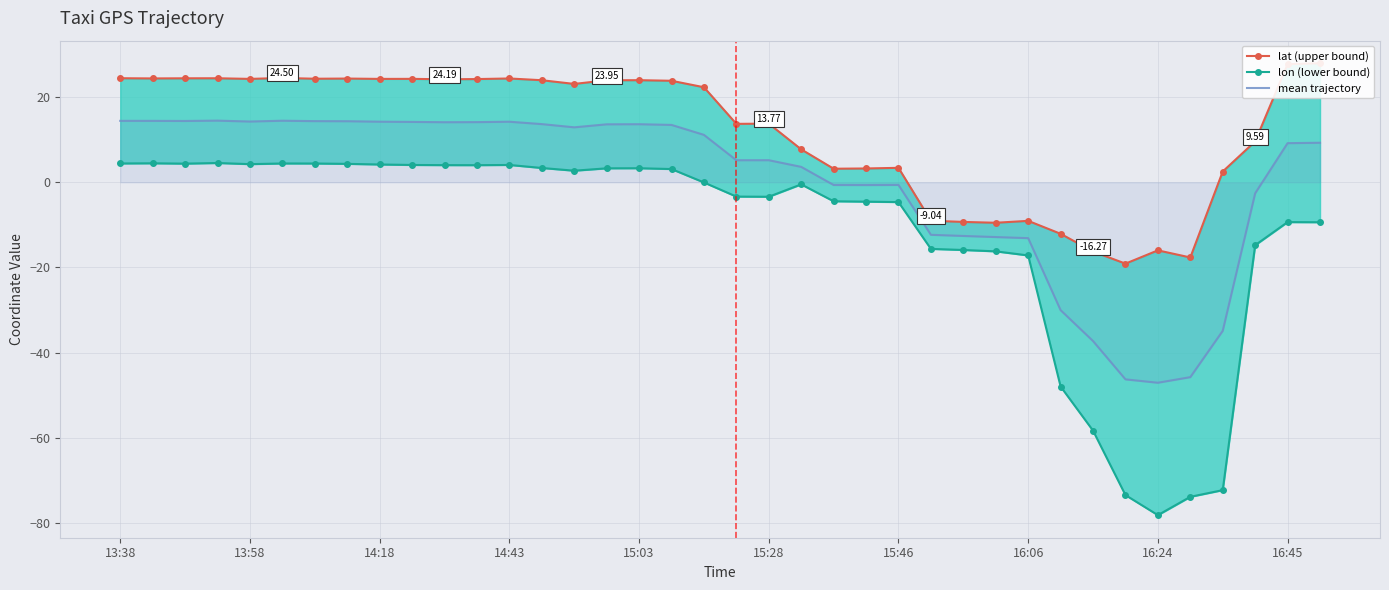

How many positive values does the lat (upper bound) series have?

29